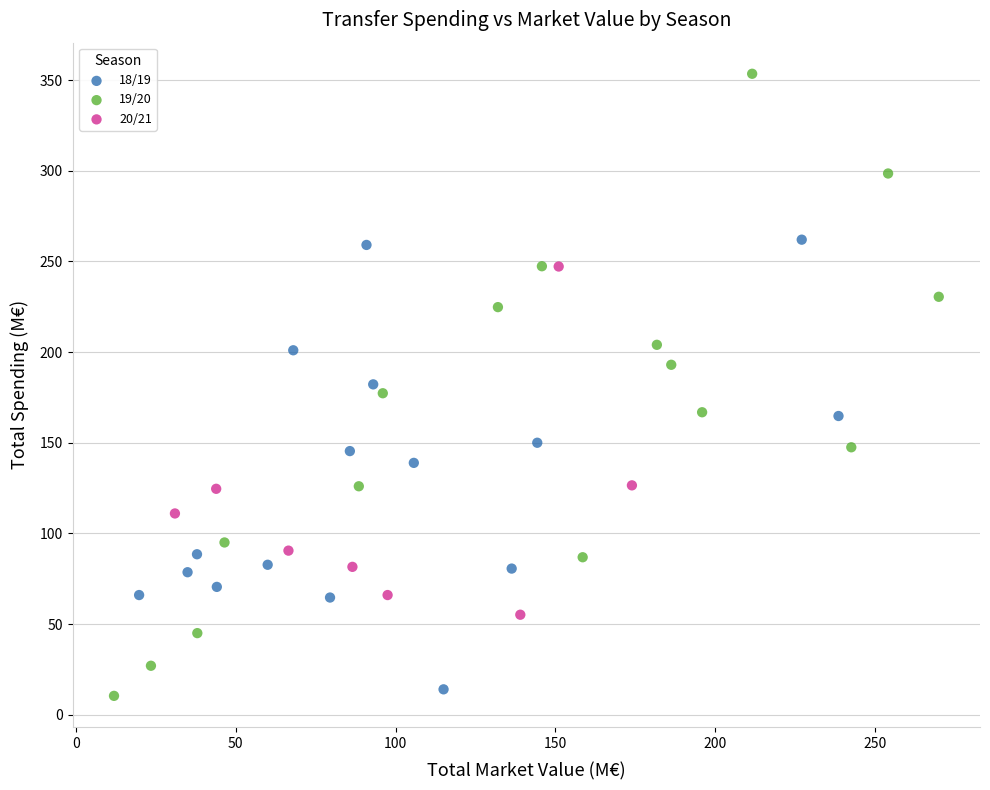

Which series has the widest spread of Y values?

19/20